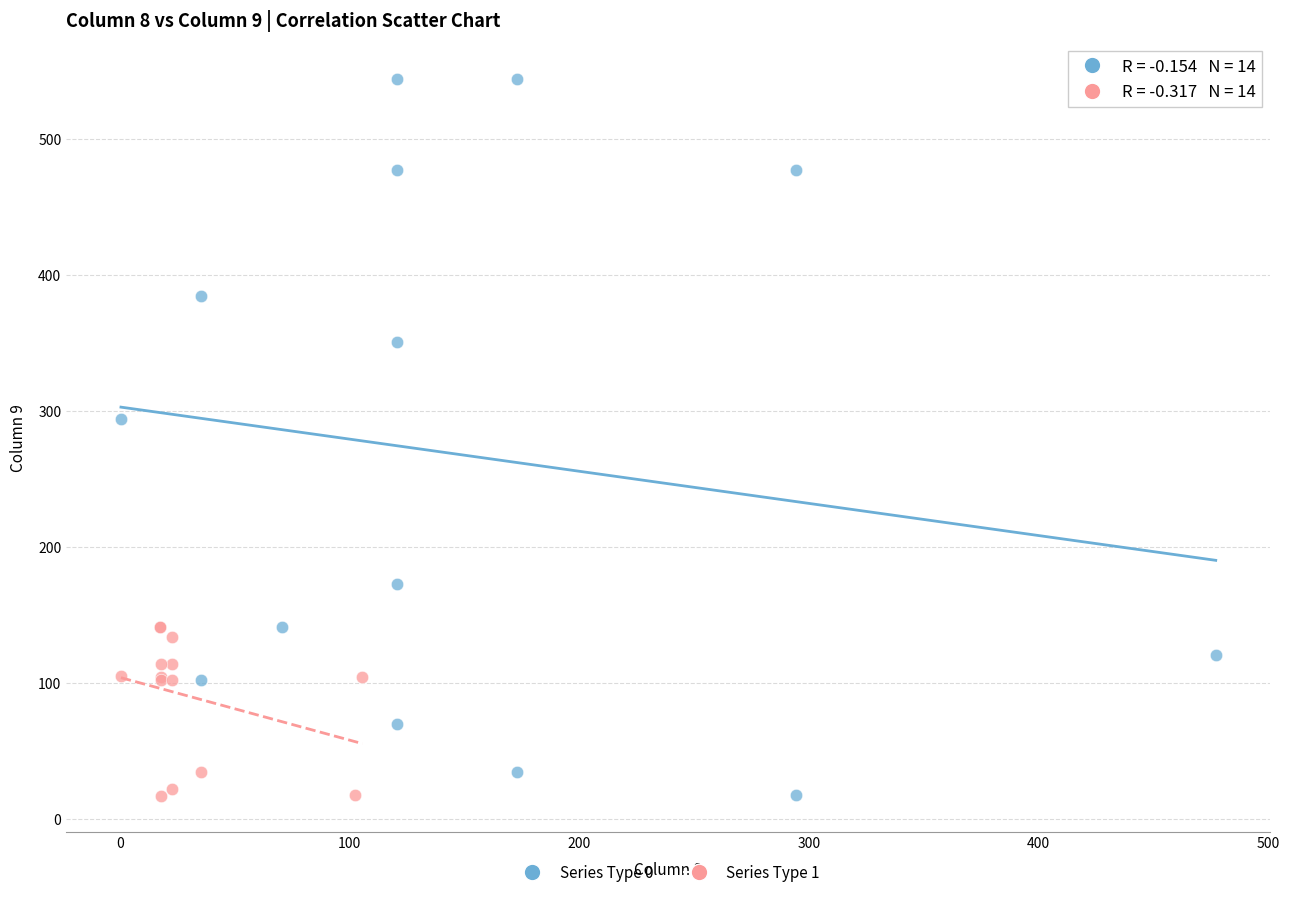

Which series reaches the maximum Y coordinate?

Series Type 0